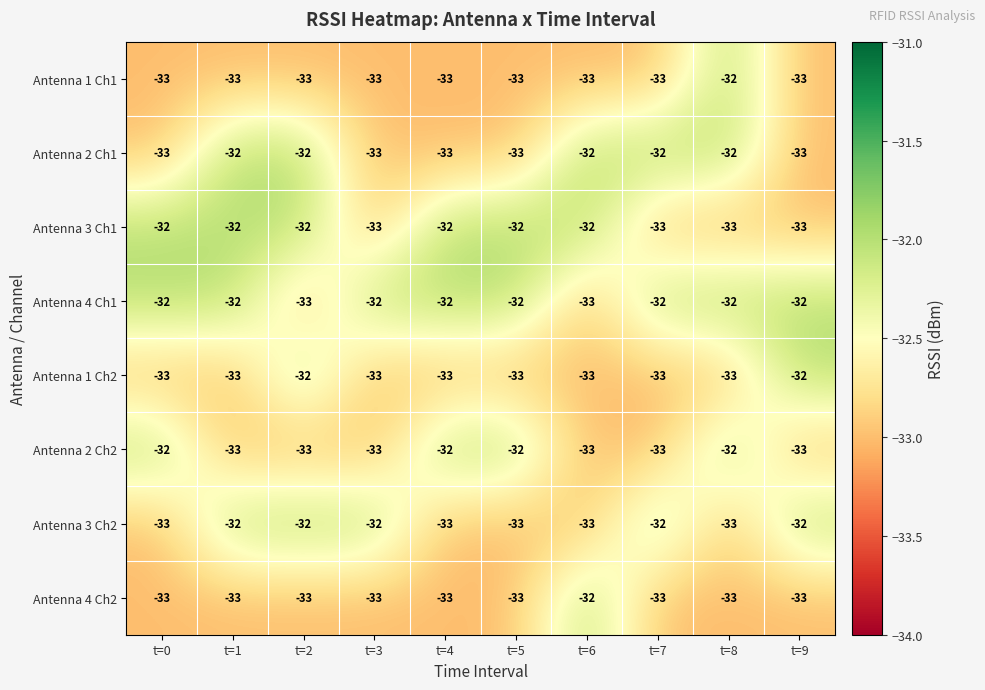

Which series has the largest total across all categories?

Antenna 4 Ch1